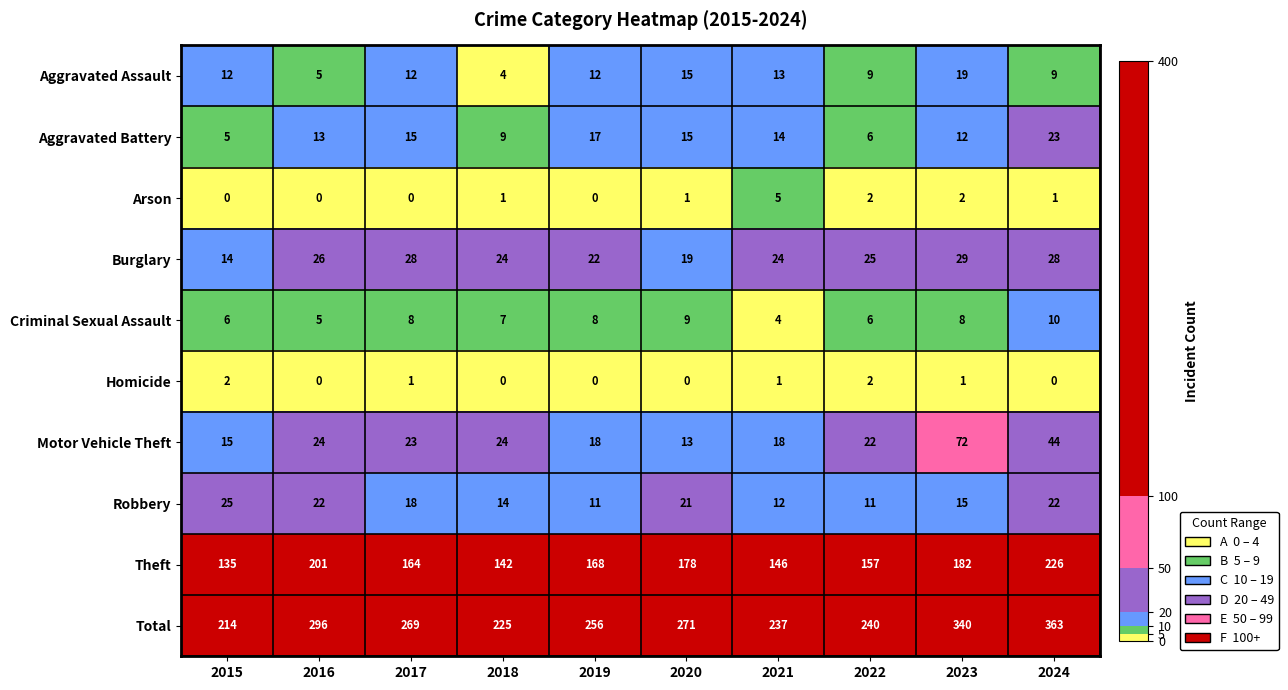

The Motor Vehicle Theft series shows 7 at 2020. True or false?

False